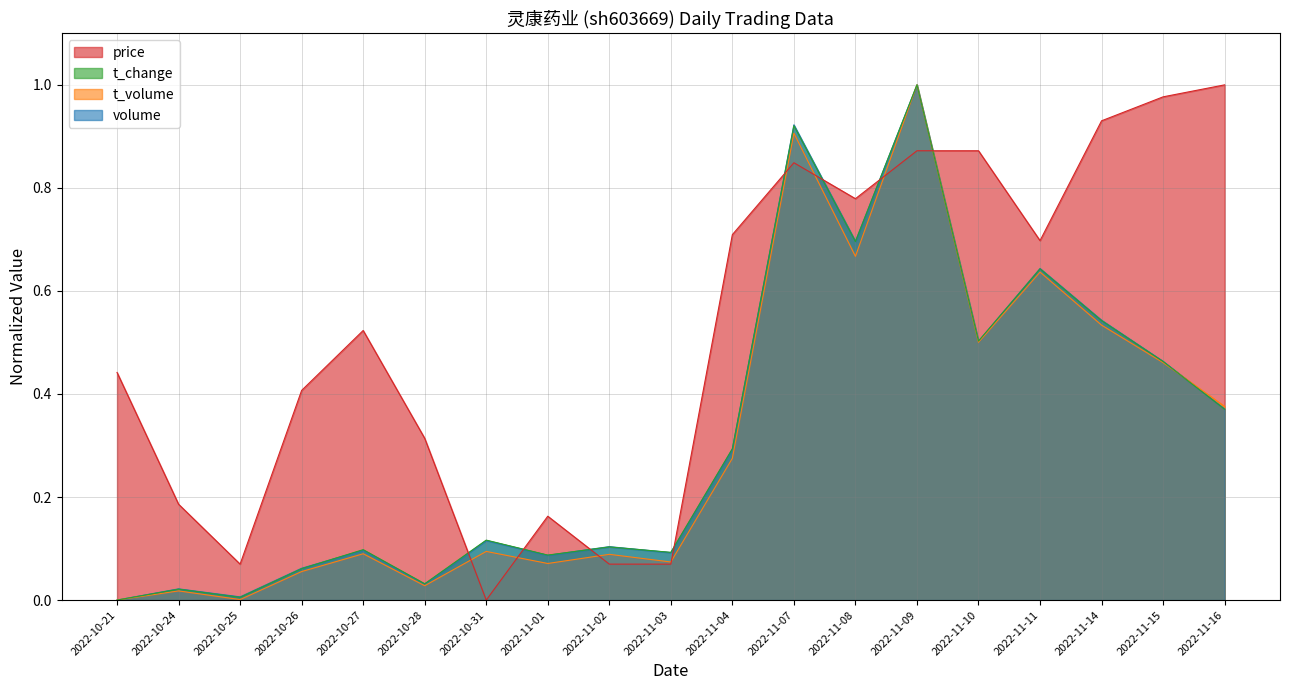

The price series shows 0.7 at 2022-11-04. True or false?

True